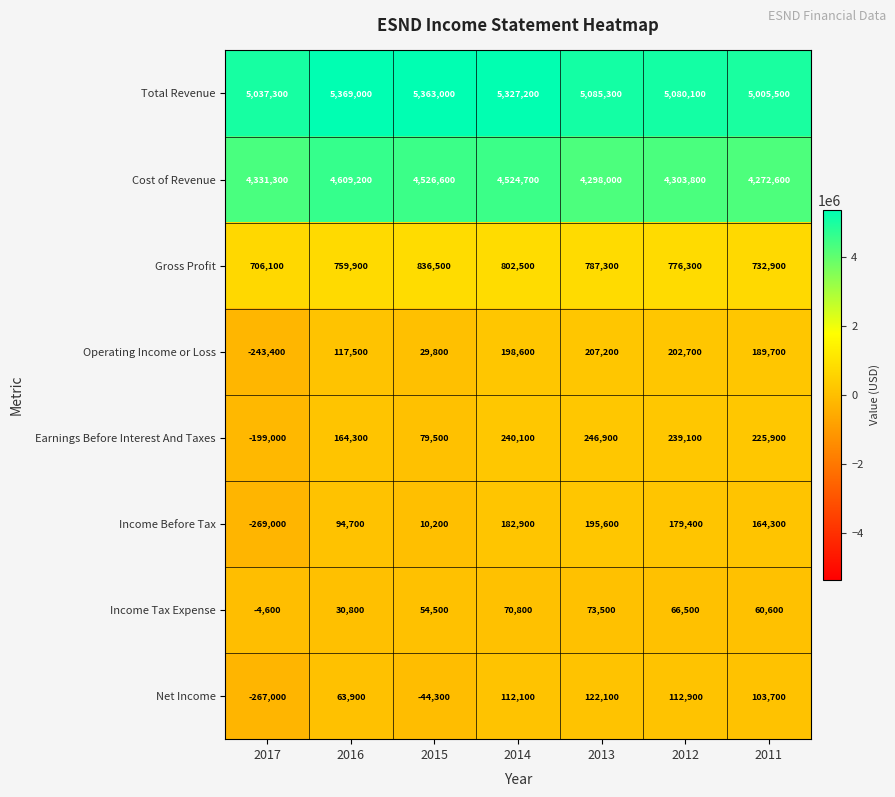

What is the difference between the maximum and minimum values in the Income Tax Expense series?

78100